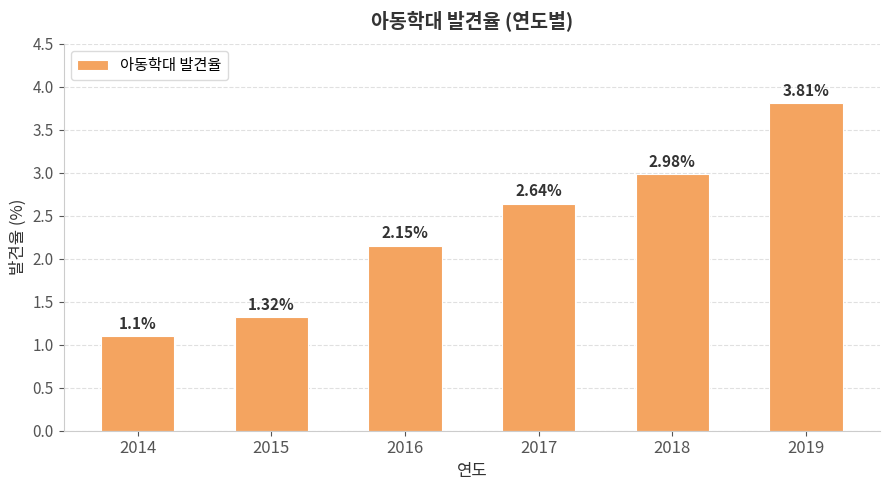

Does the chart contain any negative values?

No